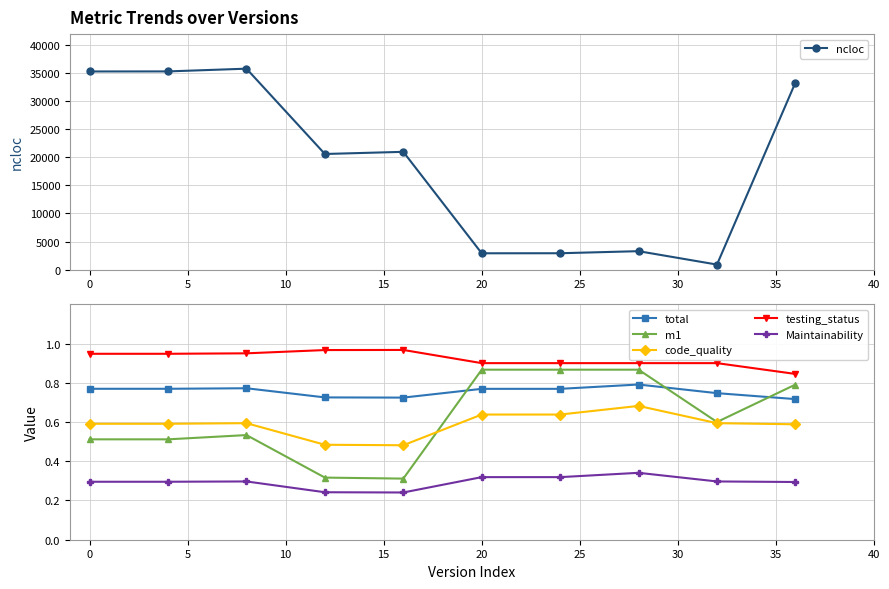

What is the difference between the second highest and minimum values in the code_quality series?

0.2